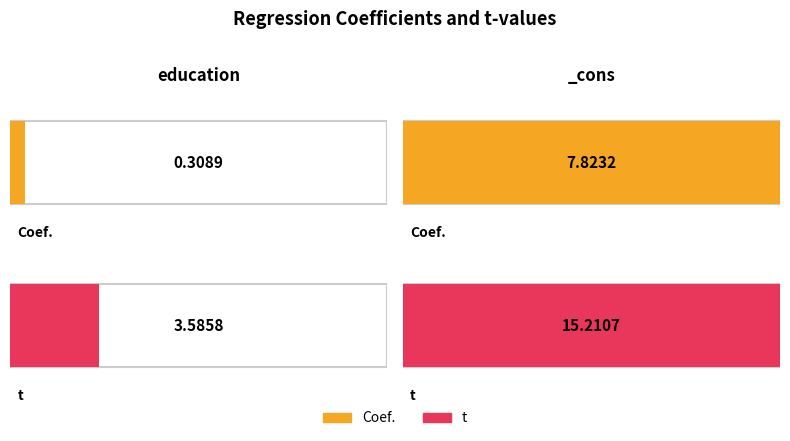

What is the highest value of the Coef. series?

7.8